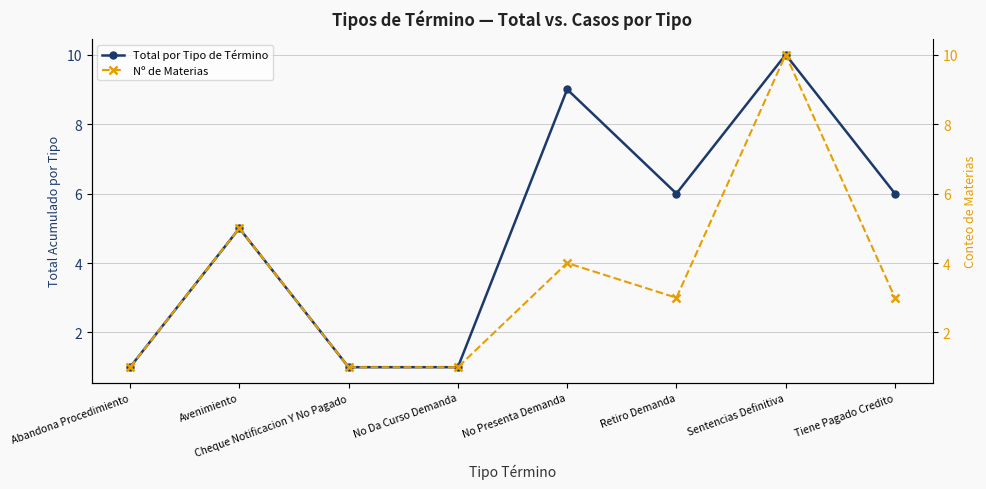

Is it true that Nº de Materias equals 10 at Sentencias Definitiva?

True